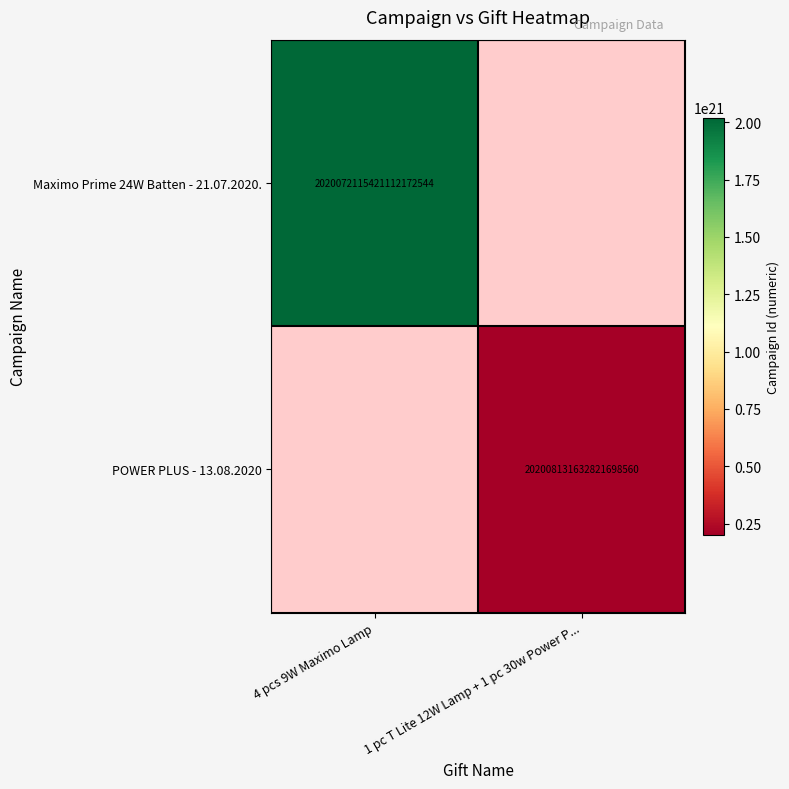

The Maximo Prime 24W Batten - 21.07.2020. series shows 2020072115421112172544 at 4 pcs 9W Maximo Lamp. True or false?

True